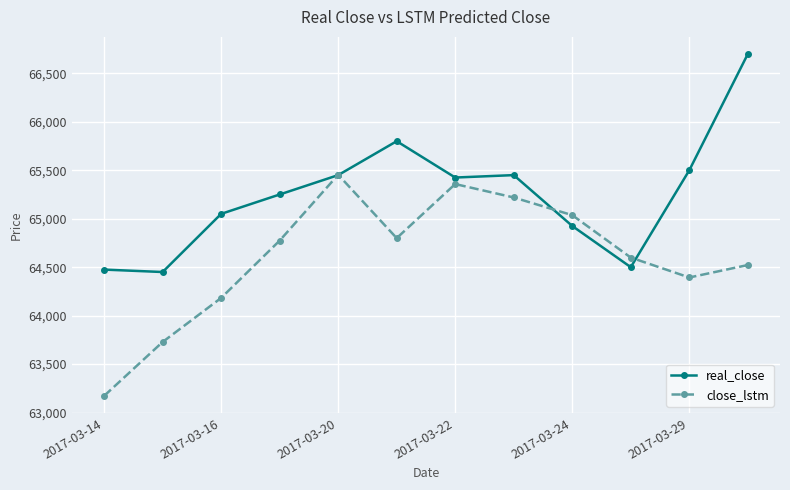

What is the value of the close_lstm point at the 10th from the left?

64599.1